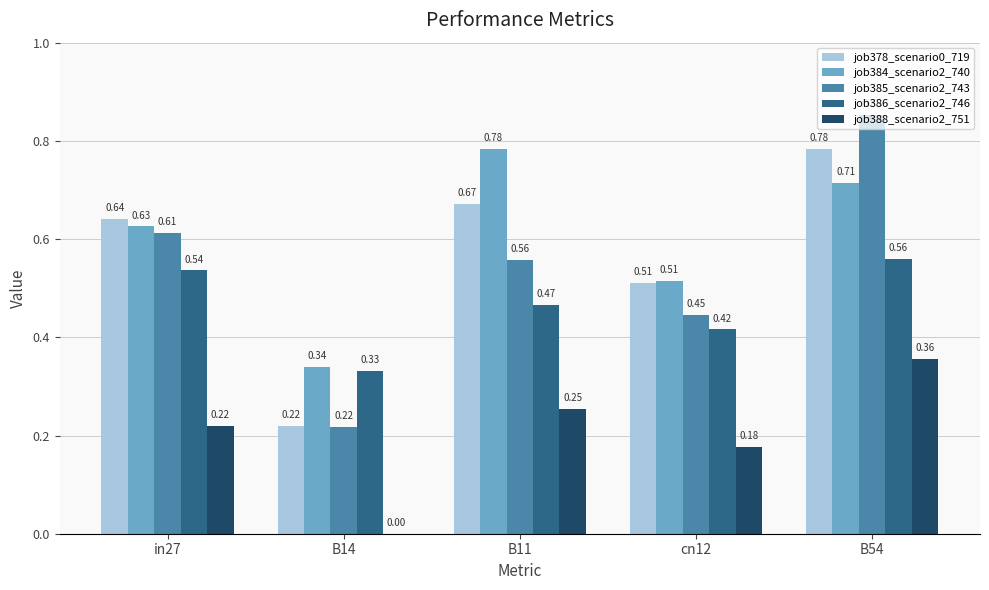

Count the number of categories in the chart.

5